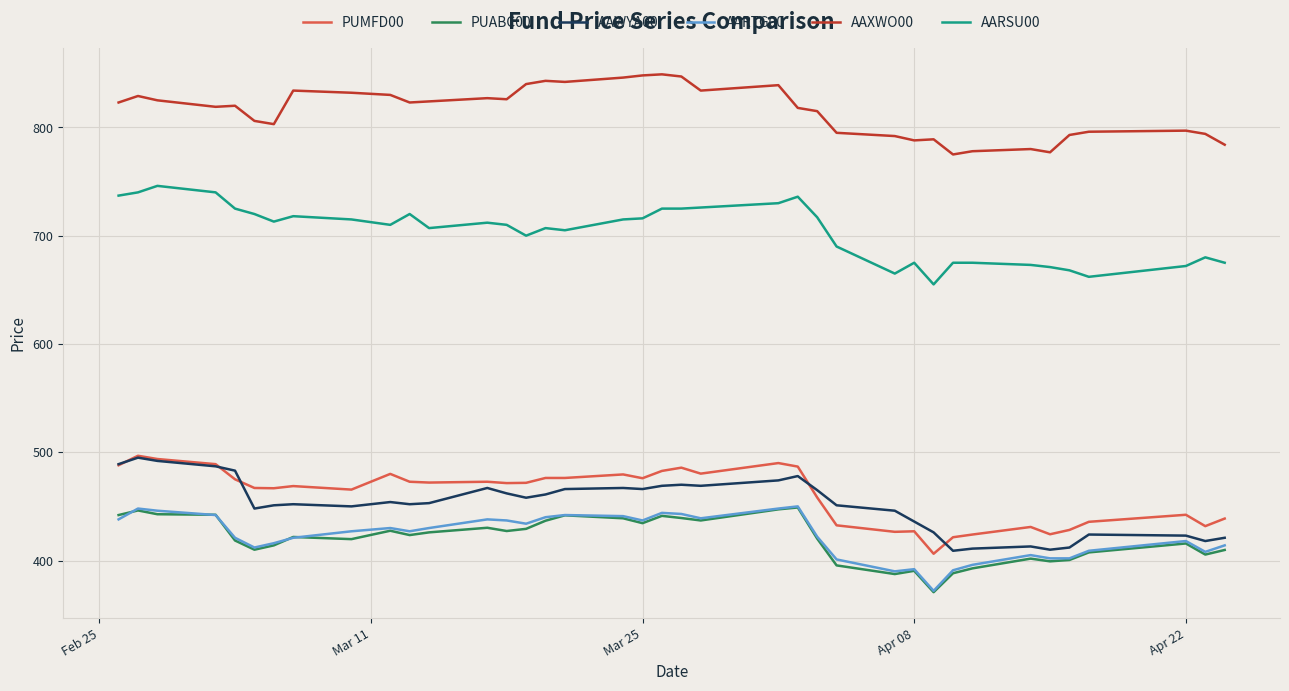

Which series has the largest total across all categories?

AAXWO00